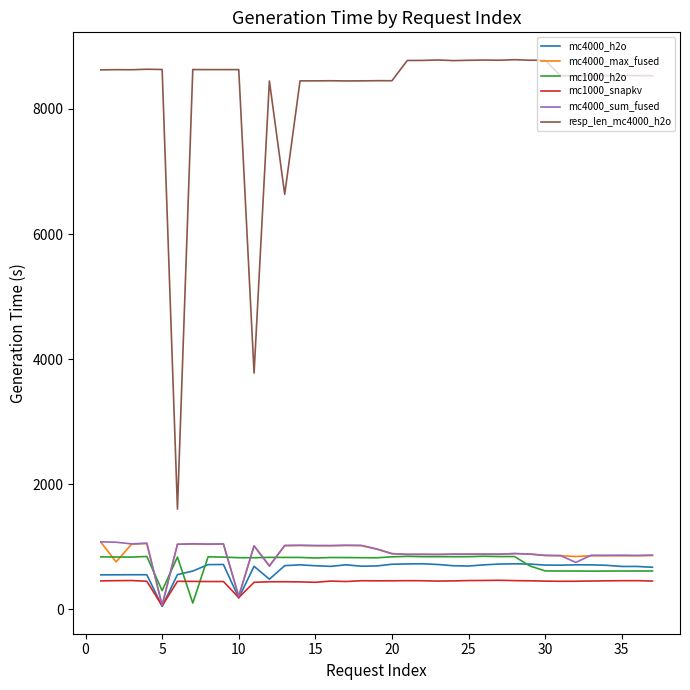

Which series has the widest spread of values?

resp_len_mc4000_h2o